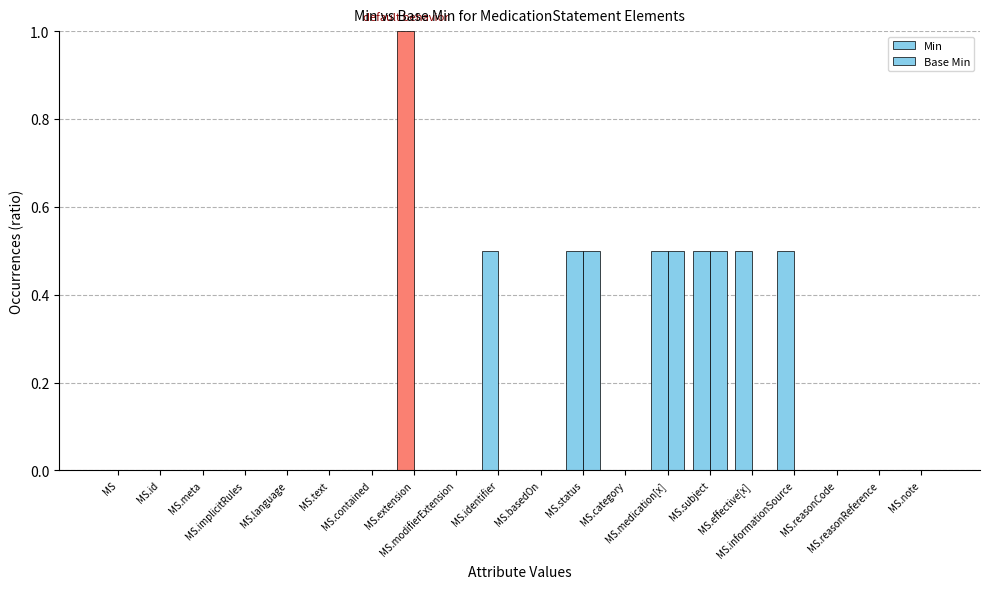

True or false: Min has a value of 0.4 at MS.category.

False